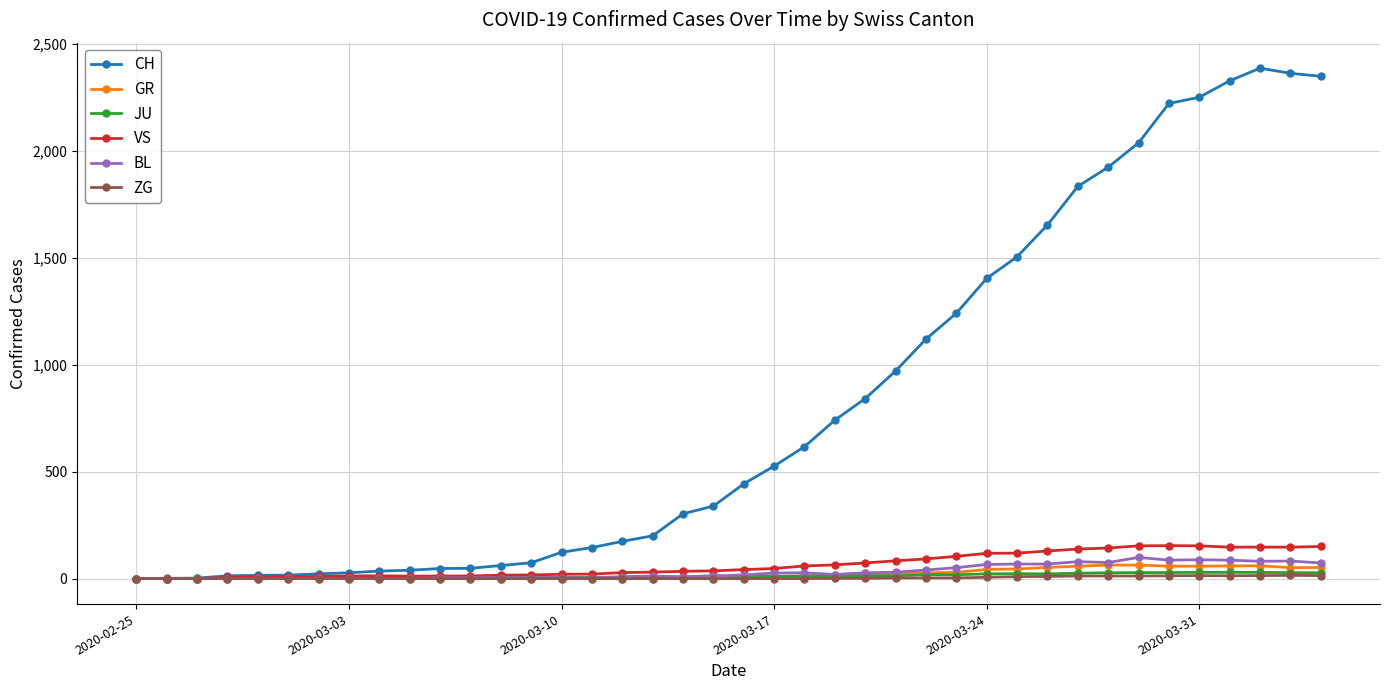

Which series has the largest total across all categories?

CH